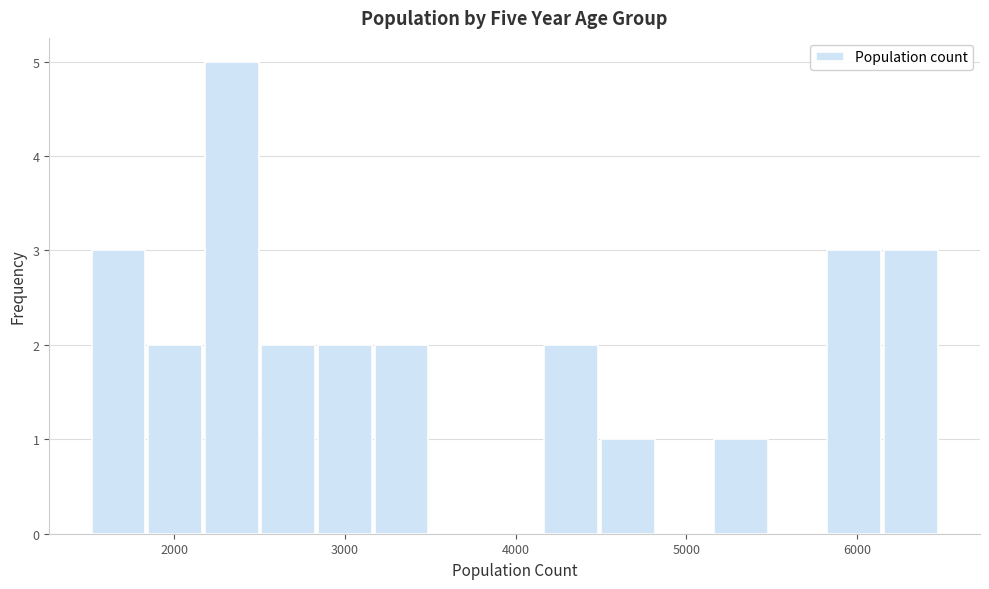

Read against the x-axis, roughly where is the centre of the tallest bar?

2300